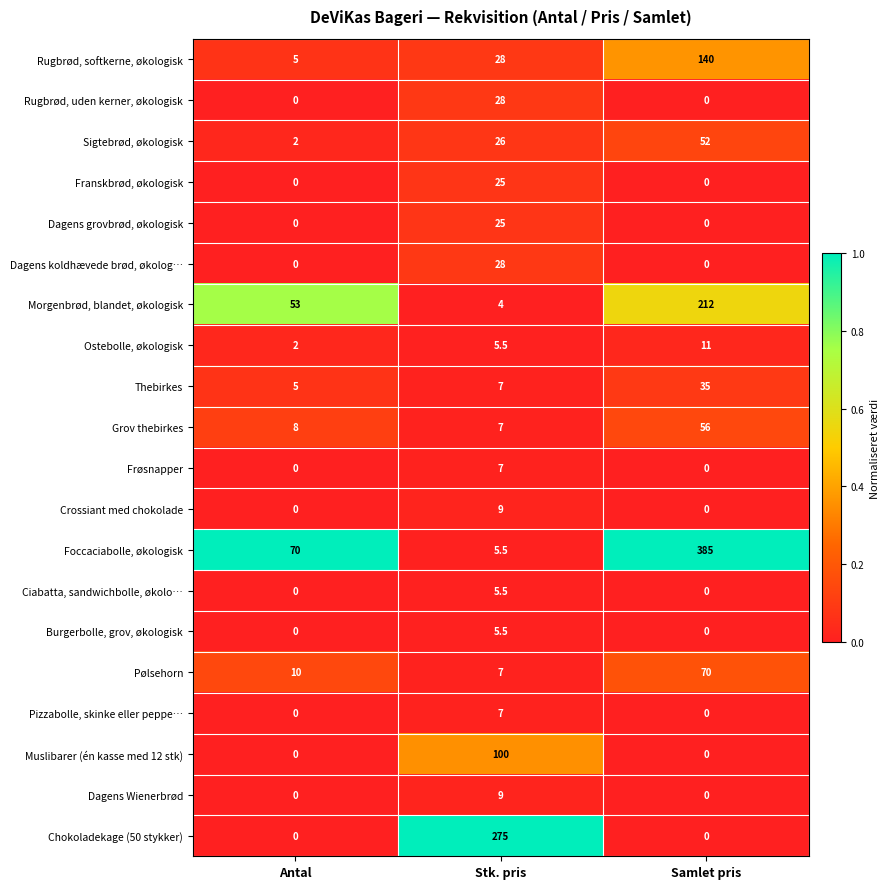

Which label corresponds to the largest value in the chart?

Samlet pris